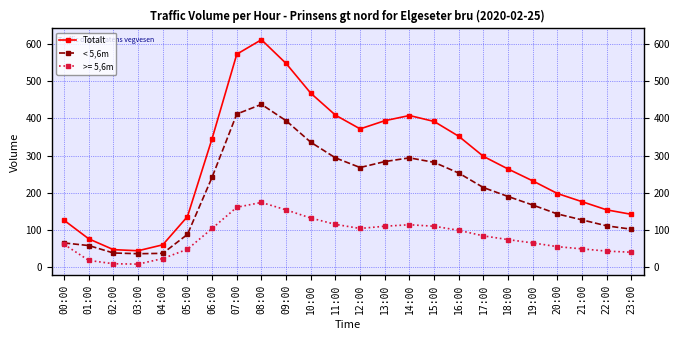

What is the difference between the highest and lowest values at 23:00?

102